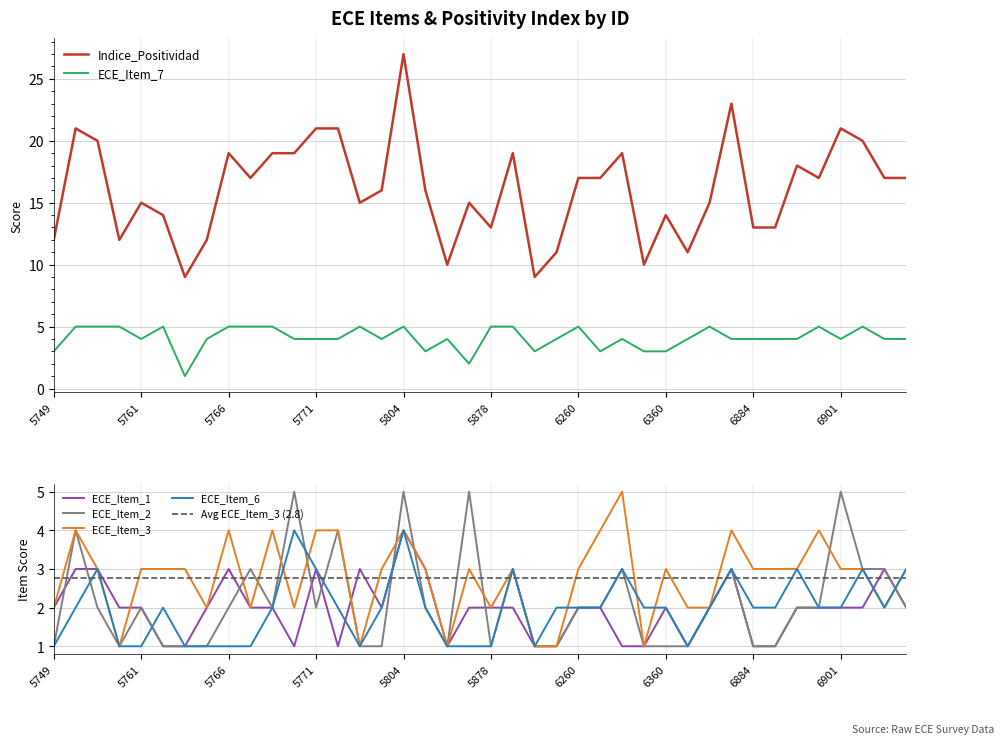

Does the chart display data point markers on the line(s)?

No